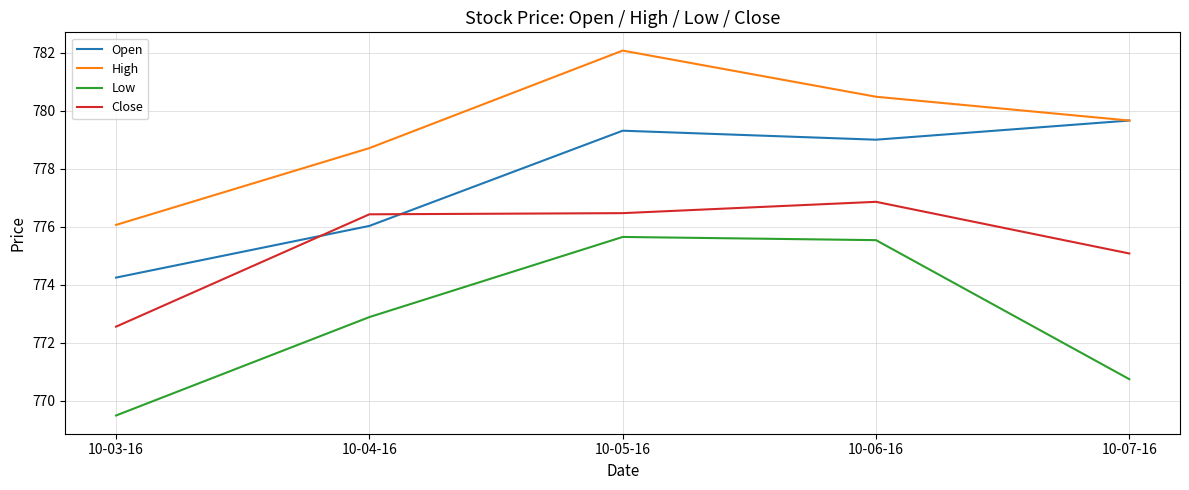

Between 10-04-16 and 10-06-16, which series saw the biggest shift?

Open